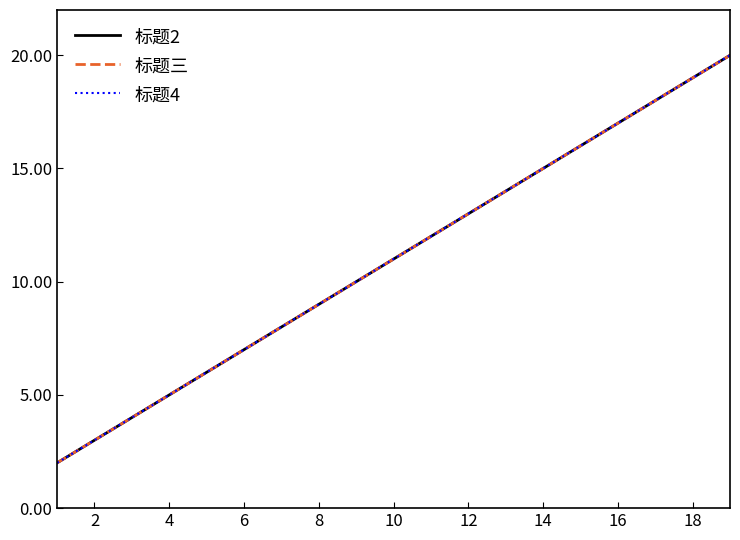

Does the chart have visible grid lines?

No